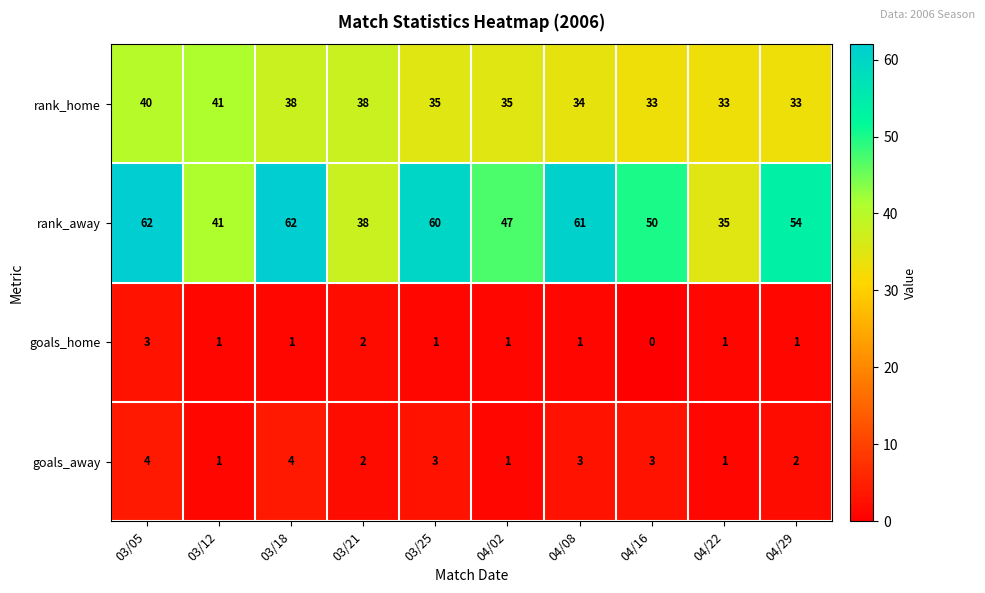

What is the difference between the maximum and second lowest values in the goals_away series?

3